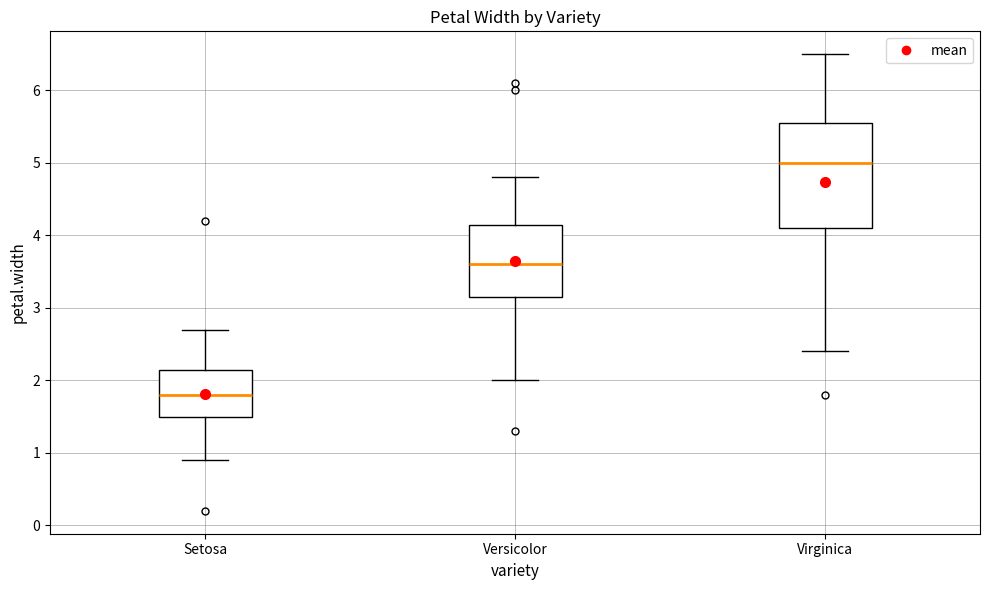

Which box has the highest median line?

Virginica